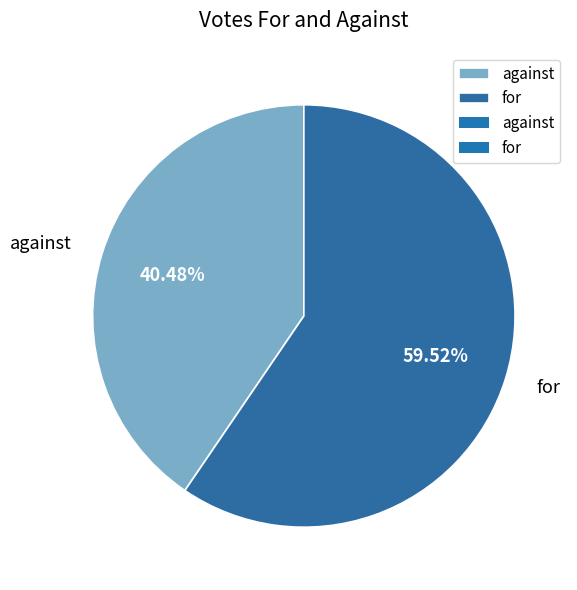

To the nearest percent, what is the average slice percentage?

50%